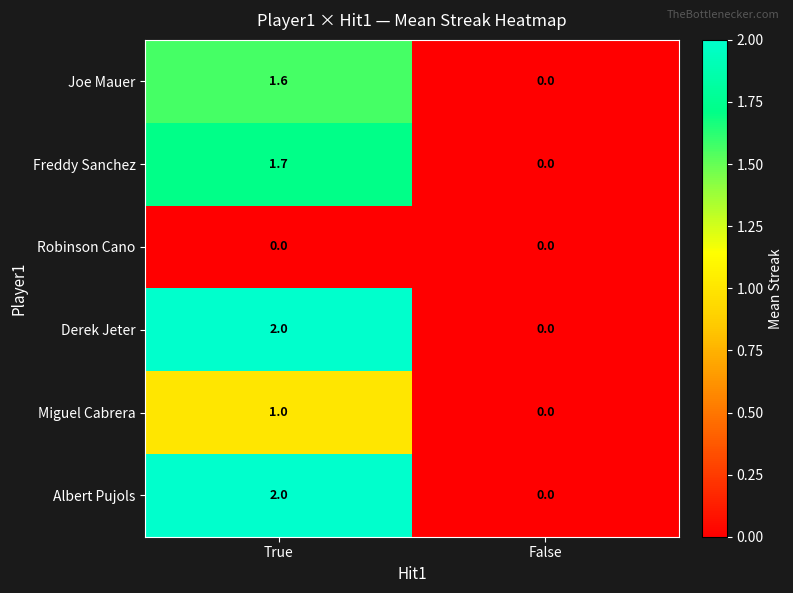

How many data points does each series have?

2